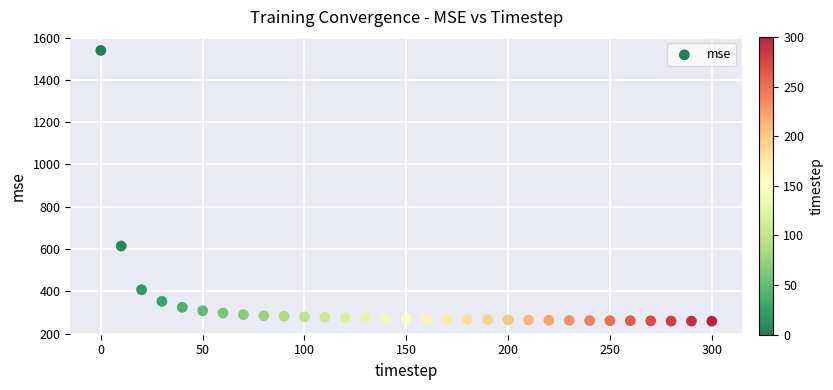

What is the range of X values (max minus min)?

300.0